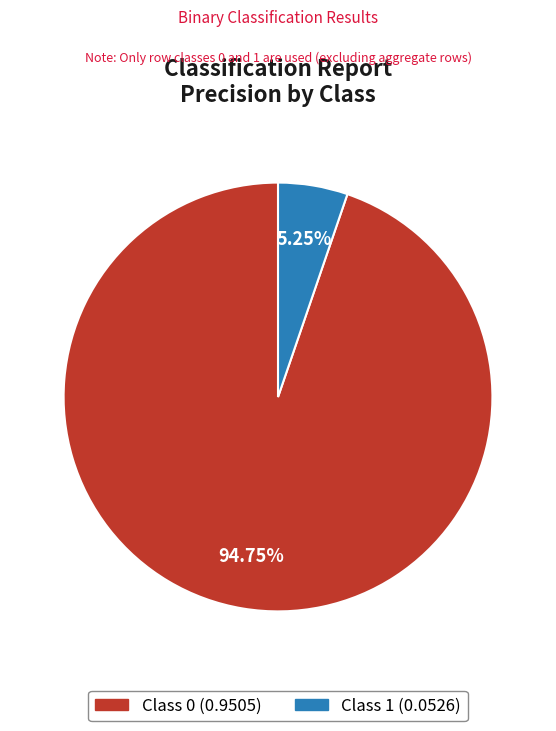

Does any single category account for the majority?

Yes